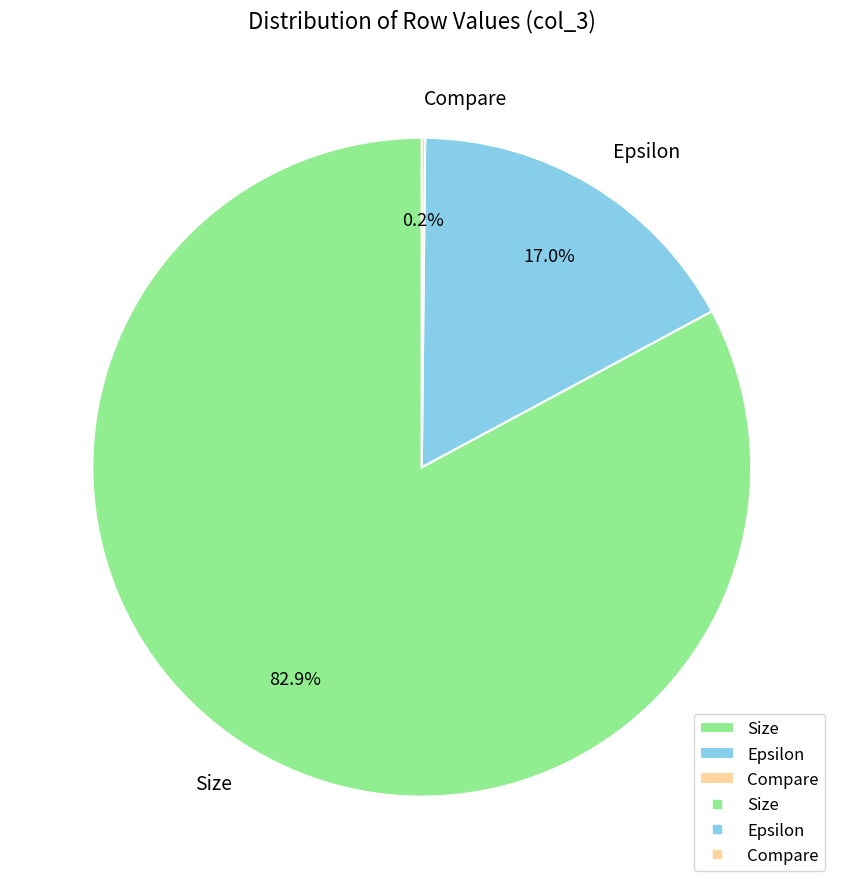

What is the largest slice in the pie chart?

Size